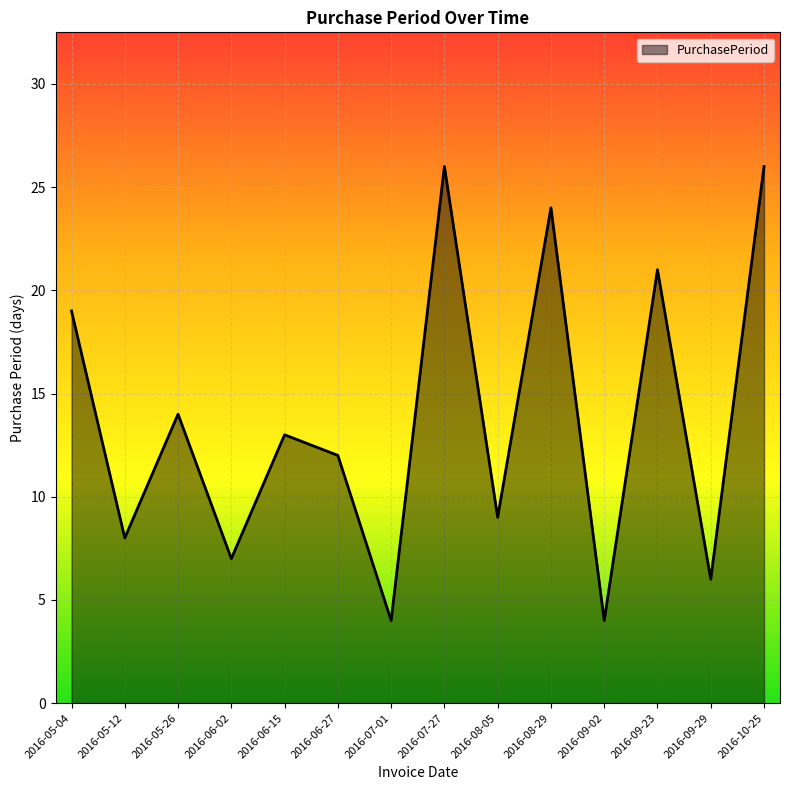

What is the minimum value shown in the chart?

4